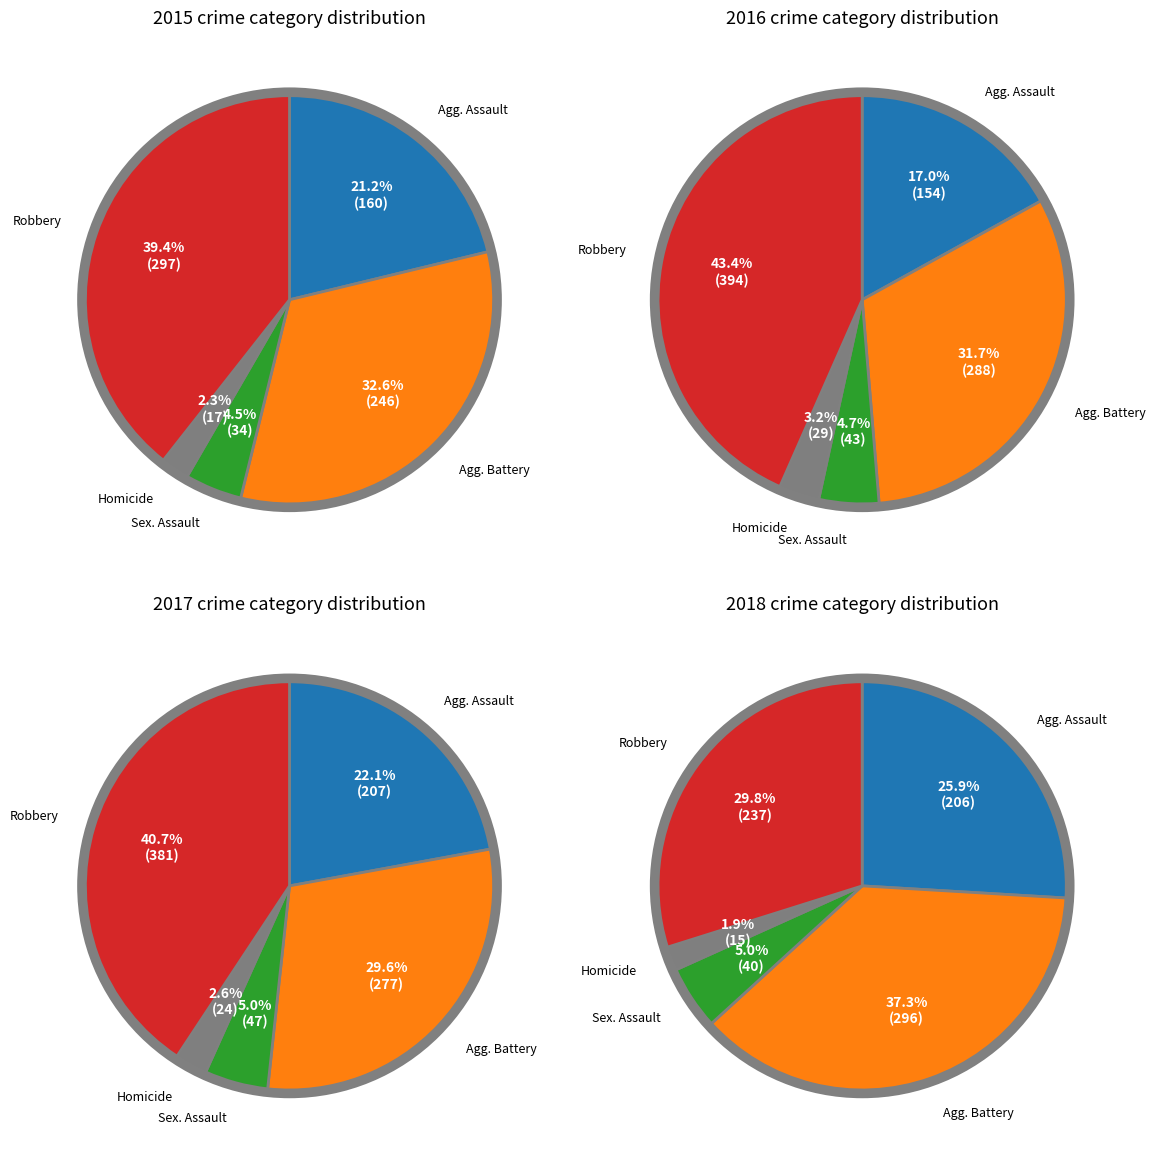

Does any single category account for the majority?

No